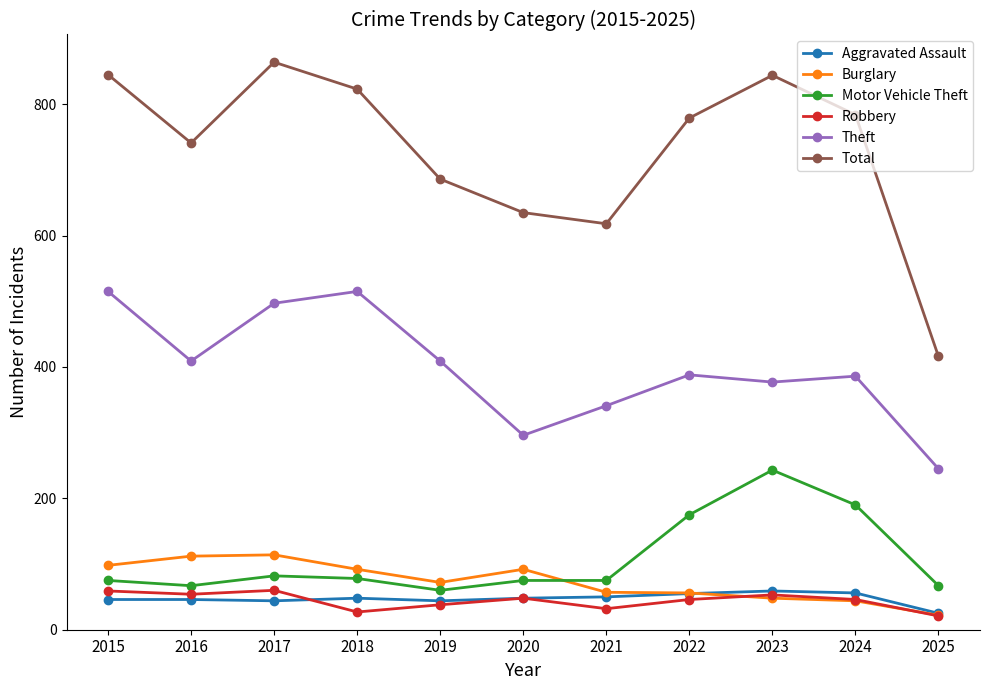

True or false: Total and Burglary cross at least once.

False